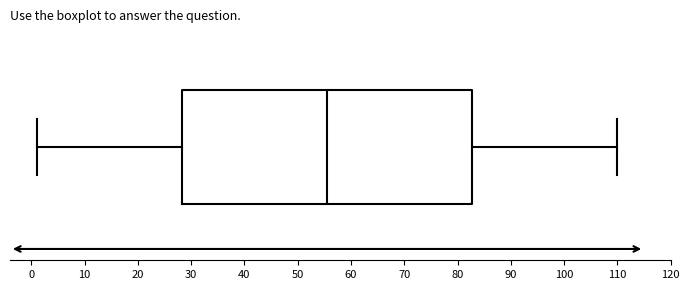

Read this box plot against the x-axis: the position of the median line, the range covered by the box, and the ends of both whiskers. The values are not printed on the chart, so give them approximately, as read against the axis.

median 56, box 28 to 83, whiskers 1 to 110